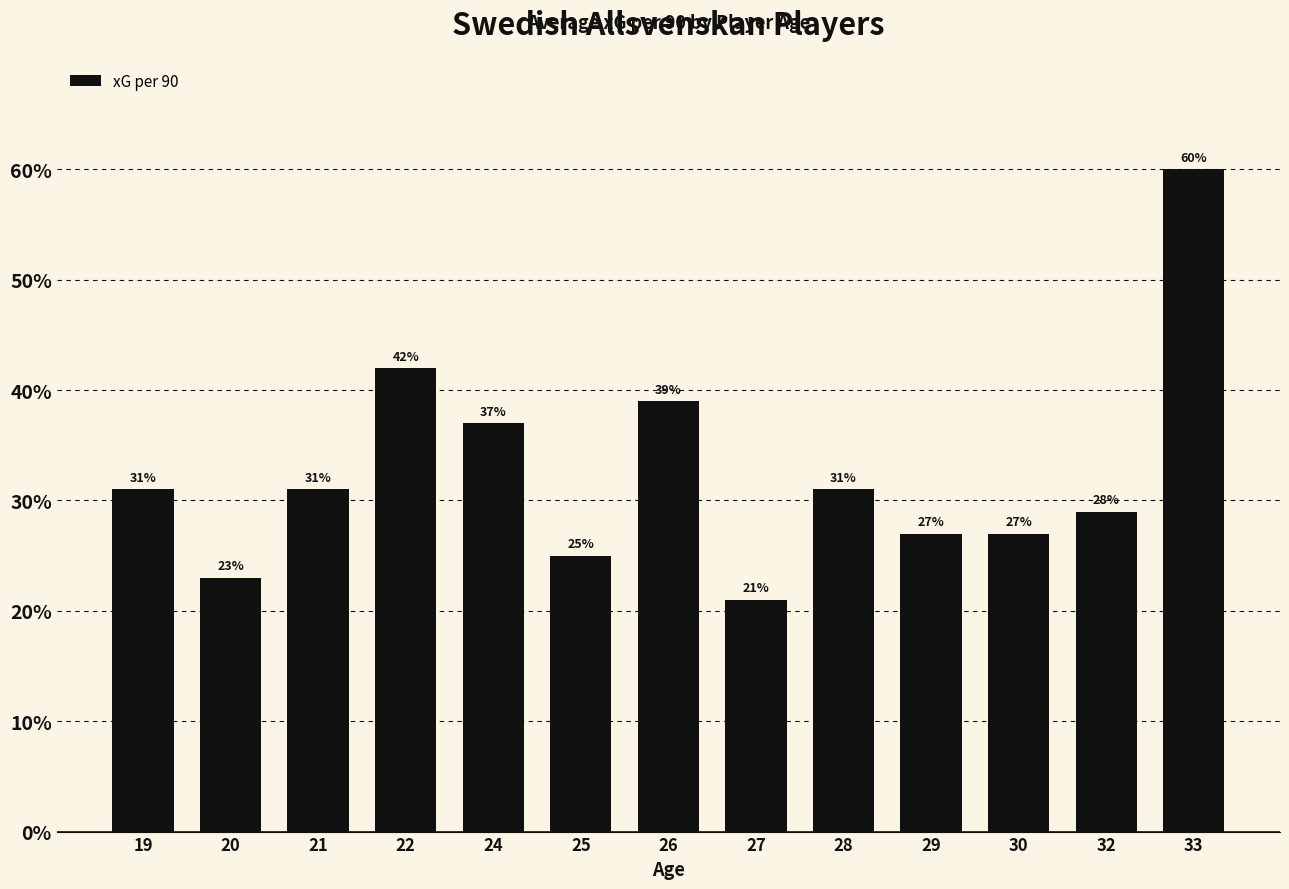

True or false: the data shows 0.2 at 27.

True